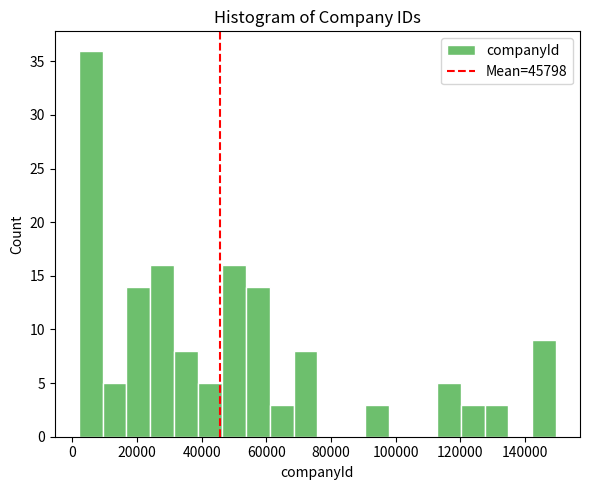

Around what value on the x-axis is the tallest bar? Give the approximate position of its centre, as read against the axis.

6000